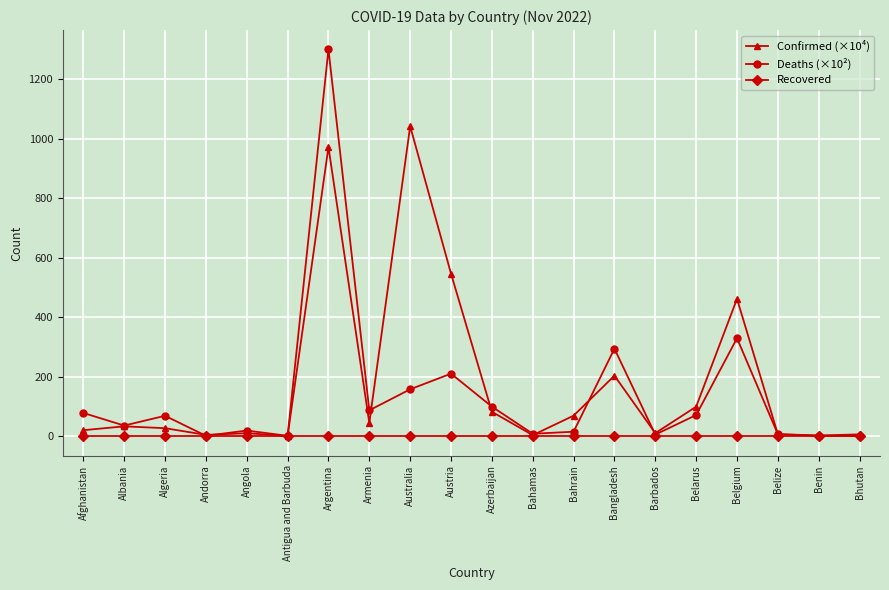

At which category does Deaths (×10²) reach its first local valley?

Albania